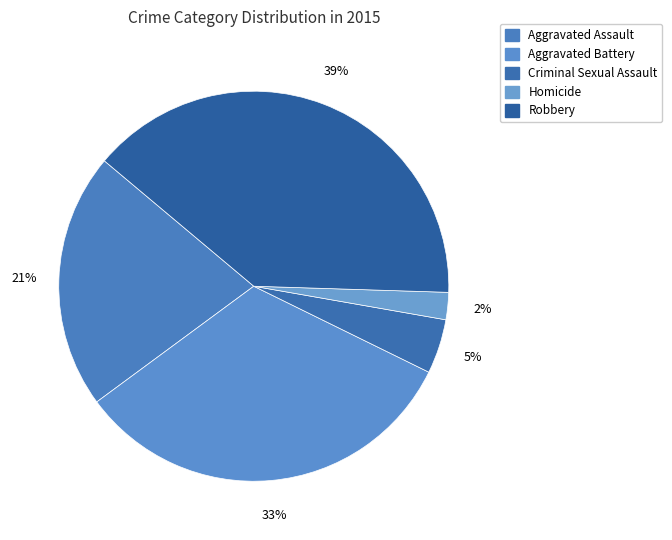

To the nearest percent, what is the difference between the largest and smallest slice percentages?

37%